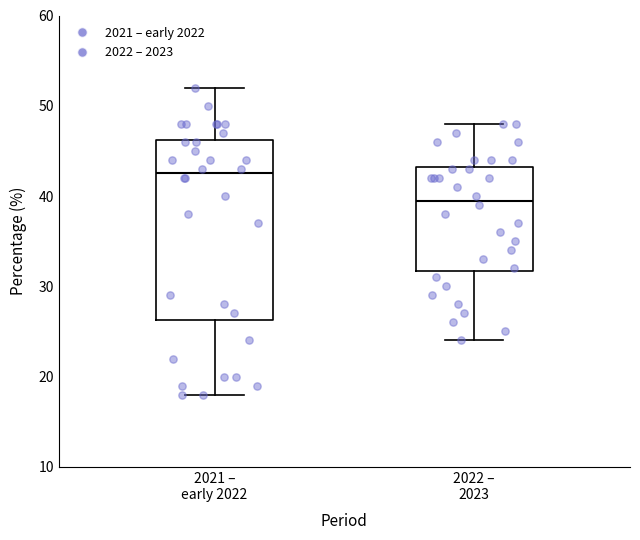

Where is the upper edge of the box for 2022 – 2023 on the y-axis? The values are not printed on the chart, so give them approximately, as read against the axis.

43